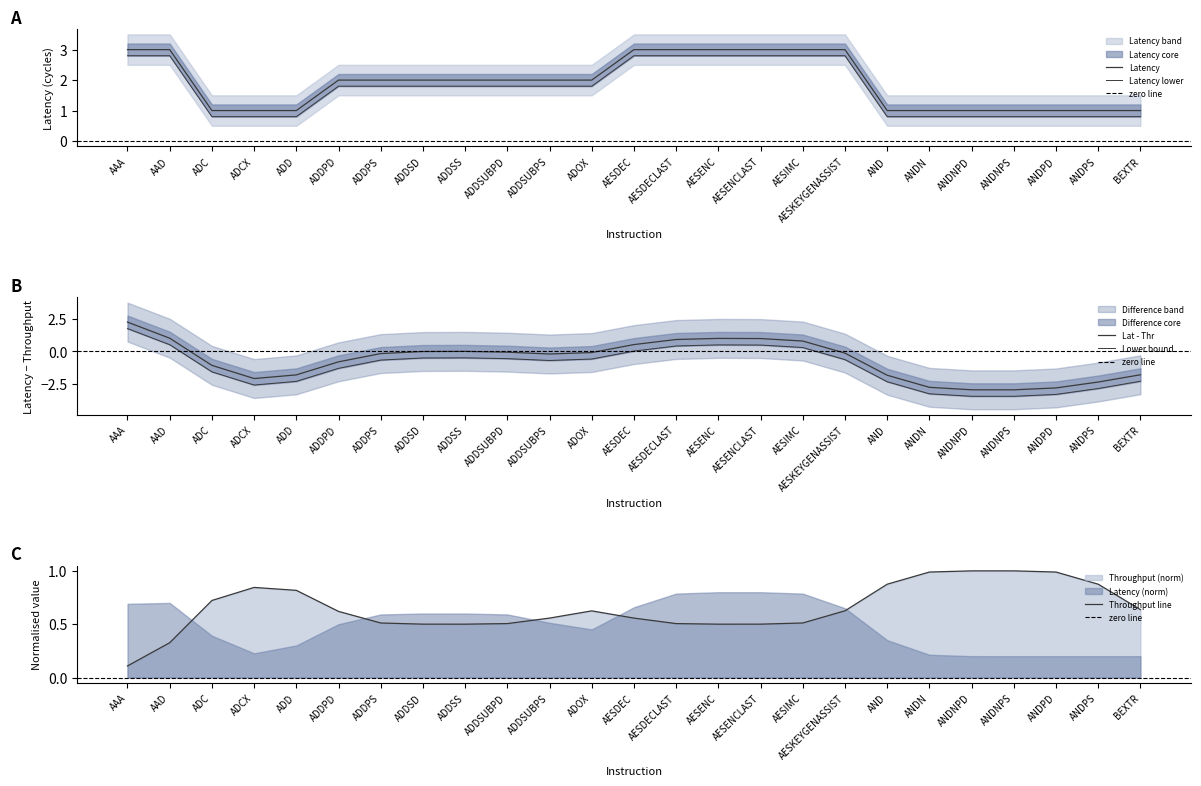

What is the sum of the Throughput values at AESKEYGENASSIST and ADC?

6.0